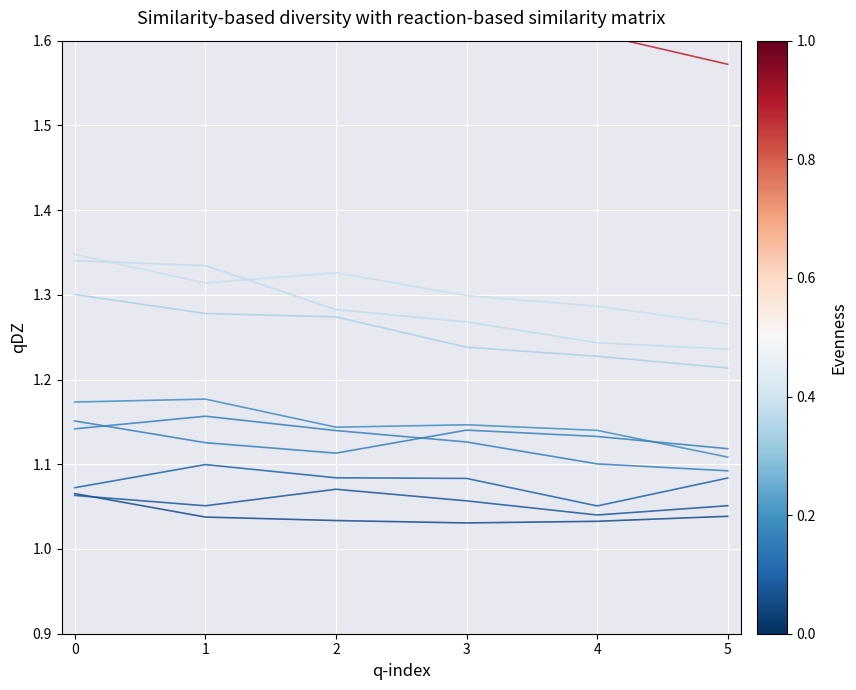

How many AR values are between 1 and 2?

6